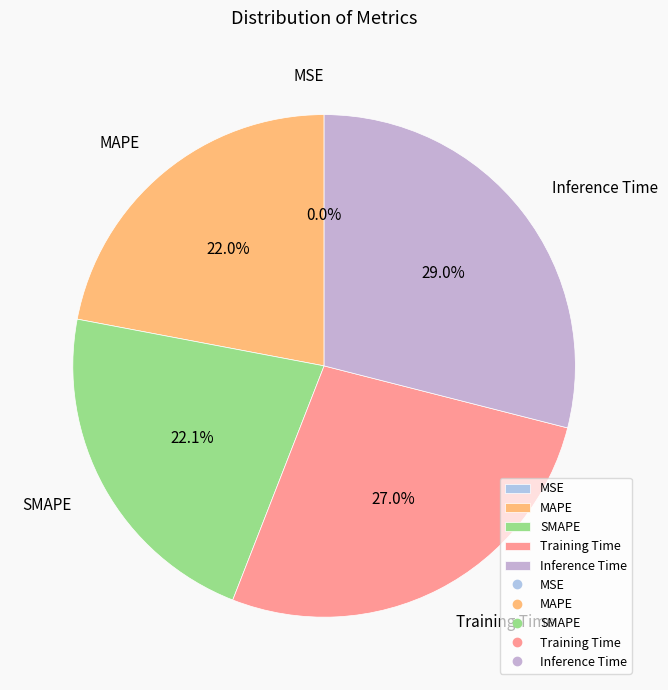

To the nearest percent, what percentage of the pie is Training Time?

27%